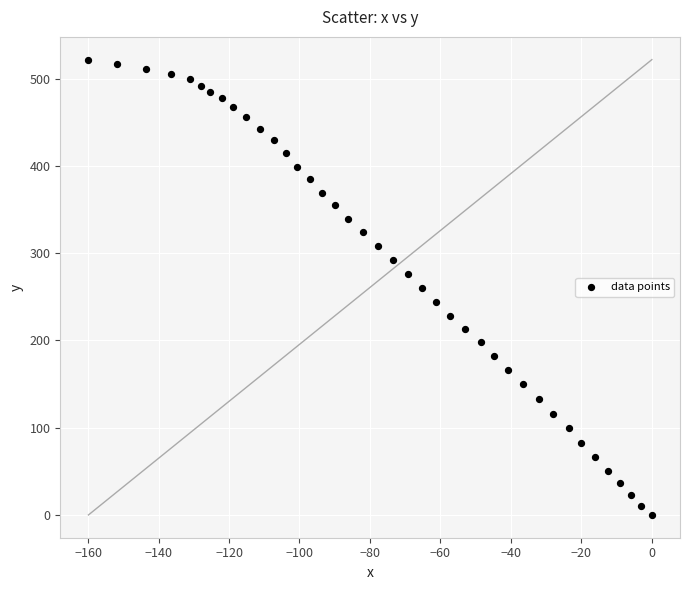

What is the range of X values (max minus min)?

159.9